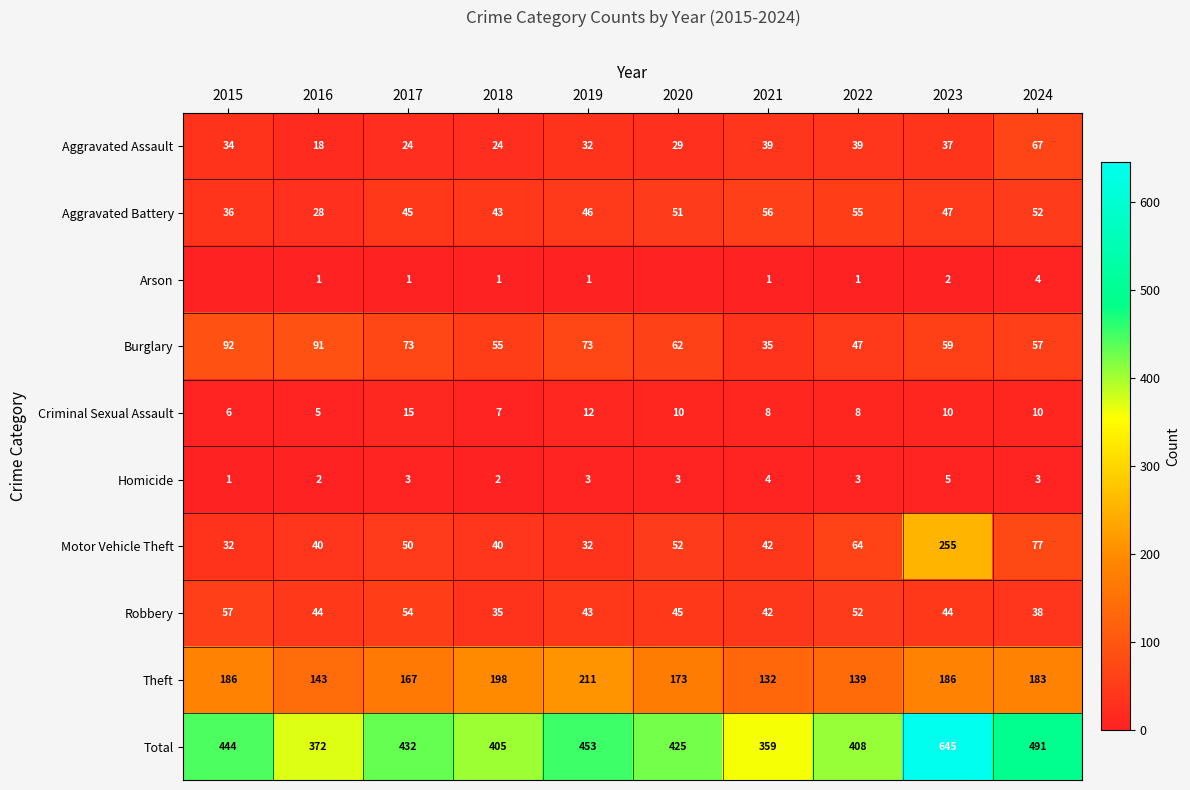

What is the greatest value displayed?

645